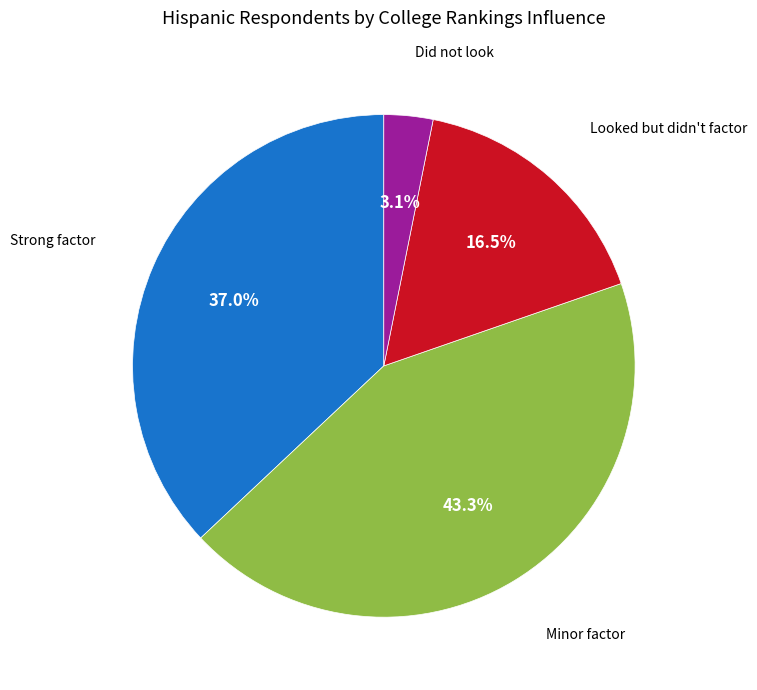

Is there any slice that represents more than half of the pie?

No